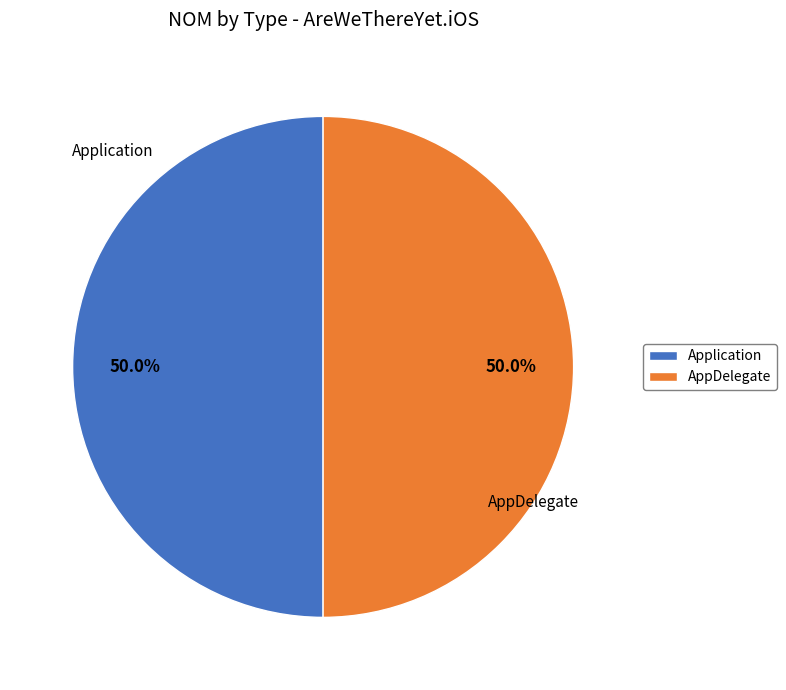

What portion of the pie excludes Application?

50.0%